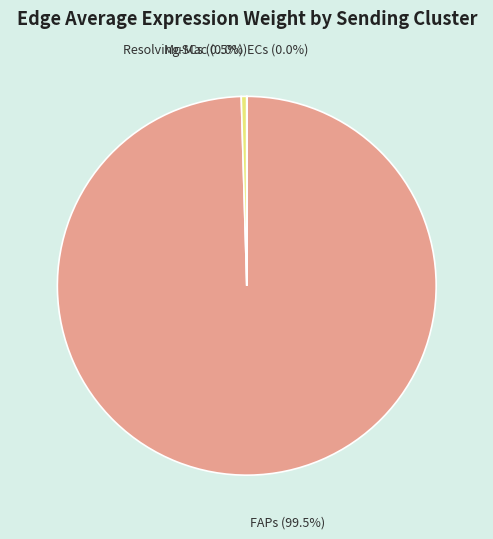

Is there a majority slice in this chart?

Yes